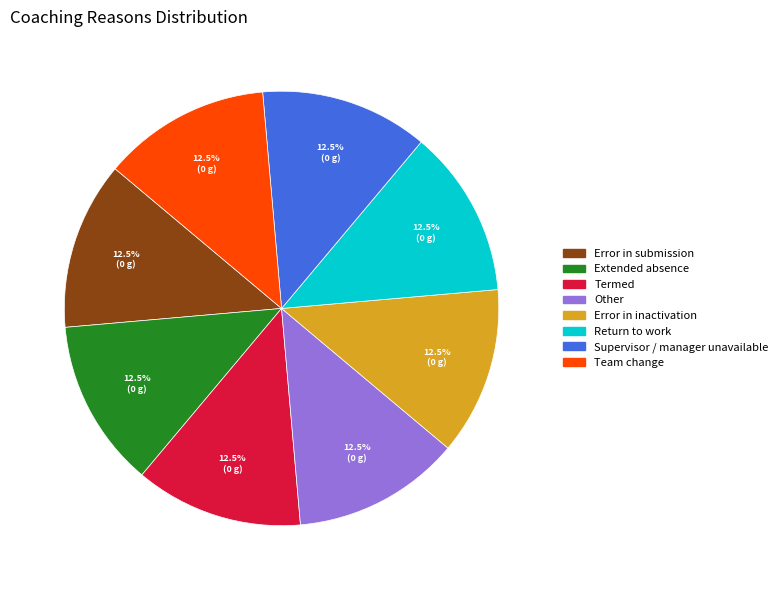

Is there any slice that represents more than half of the pie?

No